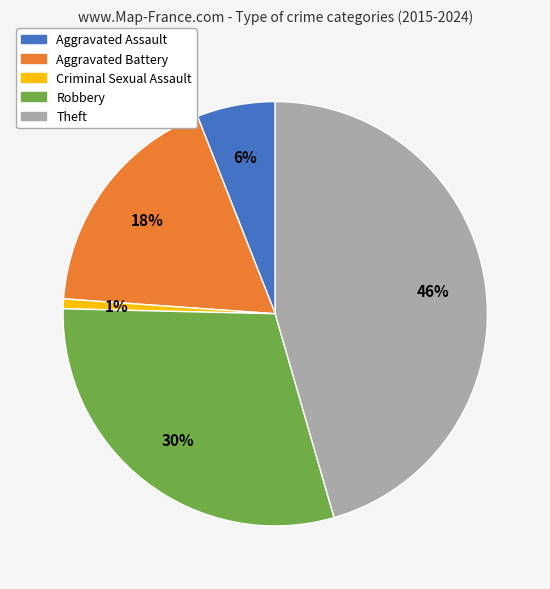

Is the sum of Criminal Sexual Assault and Aggravated Assault greater than half?

No